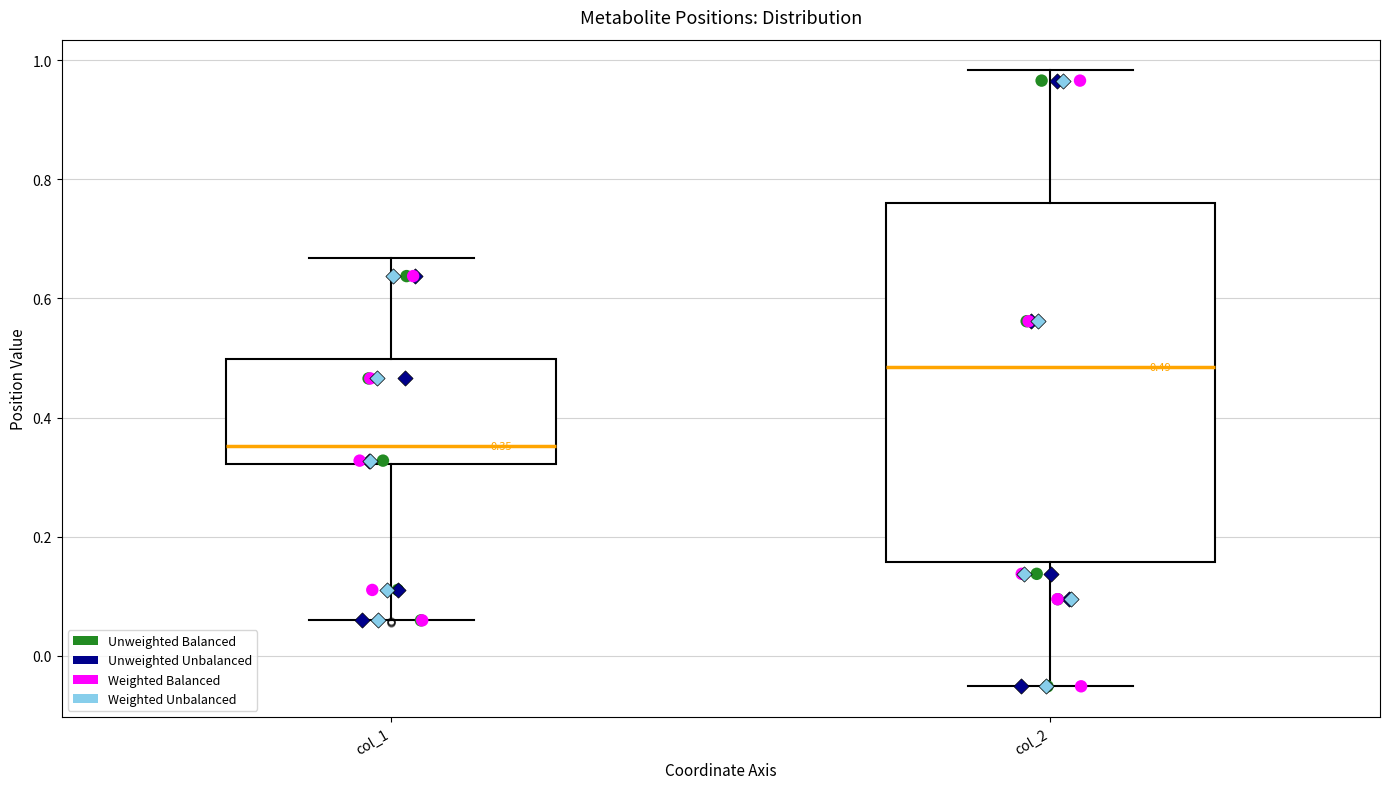

Comparing the boxes themselves (not the whiskers), which one is the tallest?

col_2